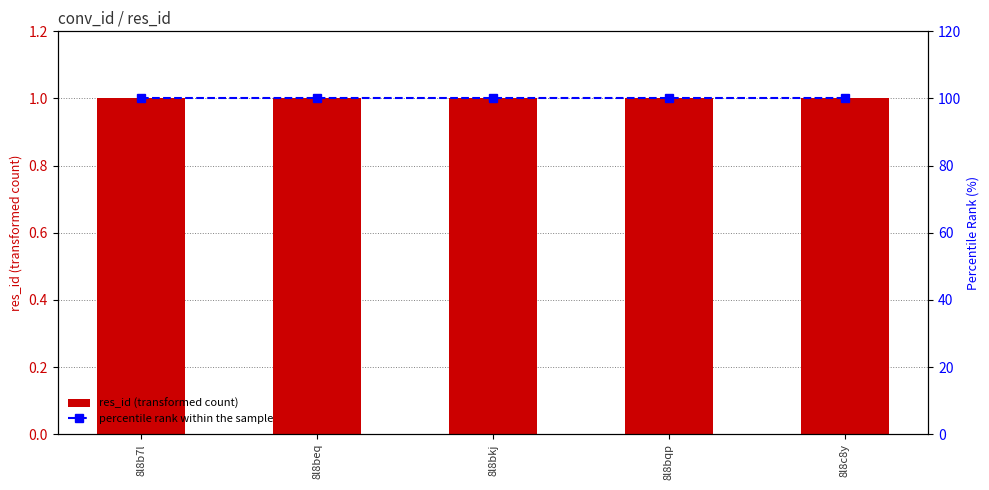

Is the value of percentile rank within the sample at 8l8bkj greater than the value of res_id at 8l8b7l?

Yes